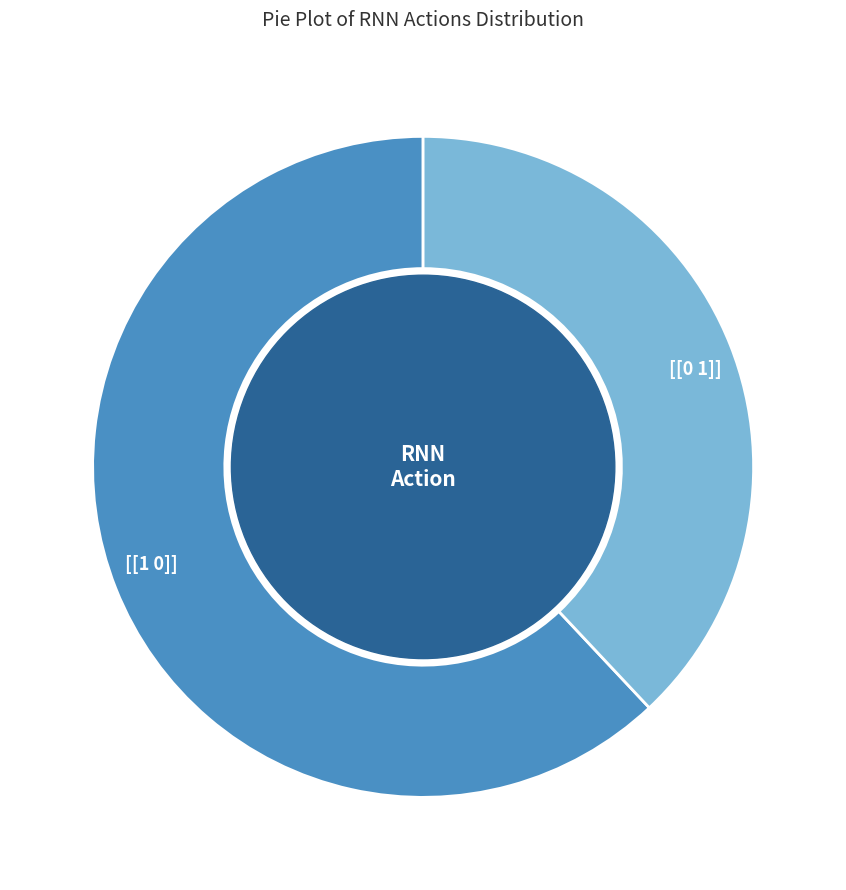

The [[1 0]] slice represents 50% of the pie. True or false?

False